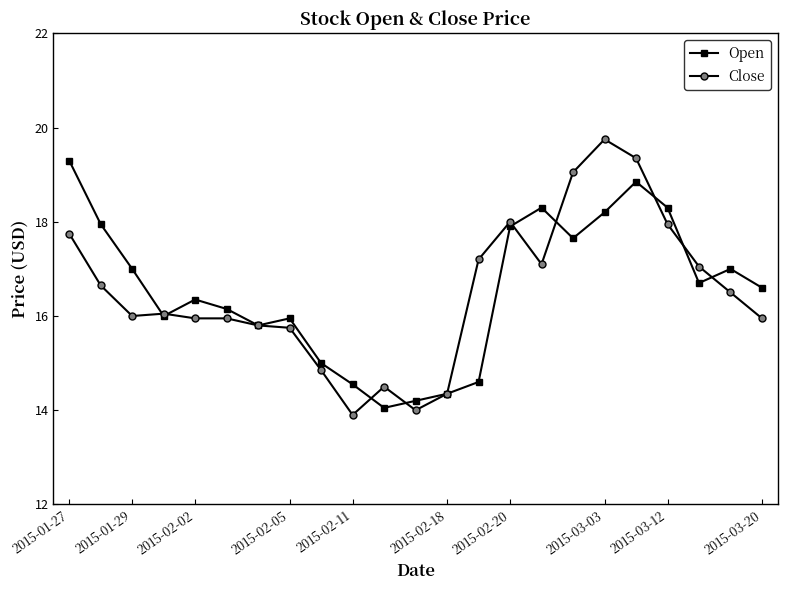

True or false: Close has more than 1 points higher than both neighbors.

True